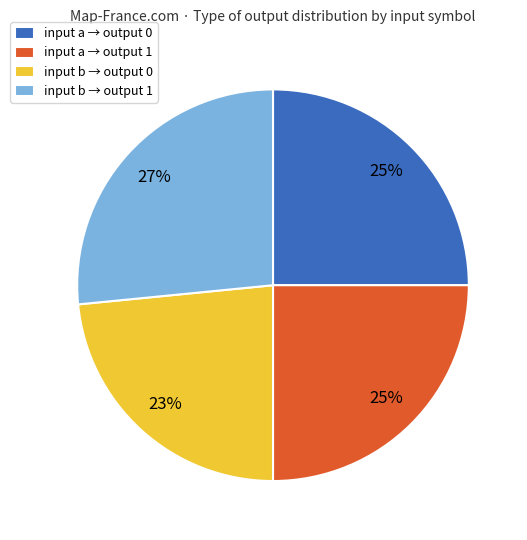

Combined, do input b → output 0 and input a → output 0 account for over 50%?

No